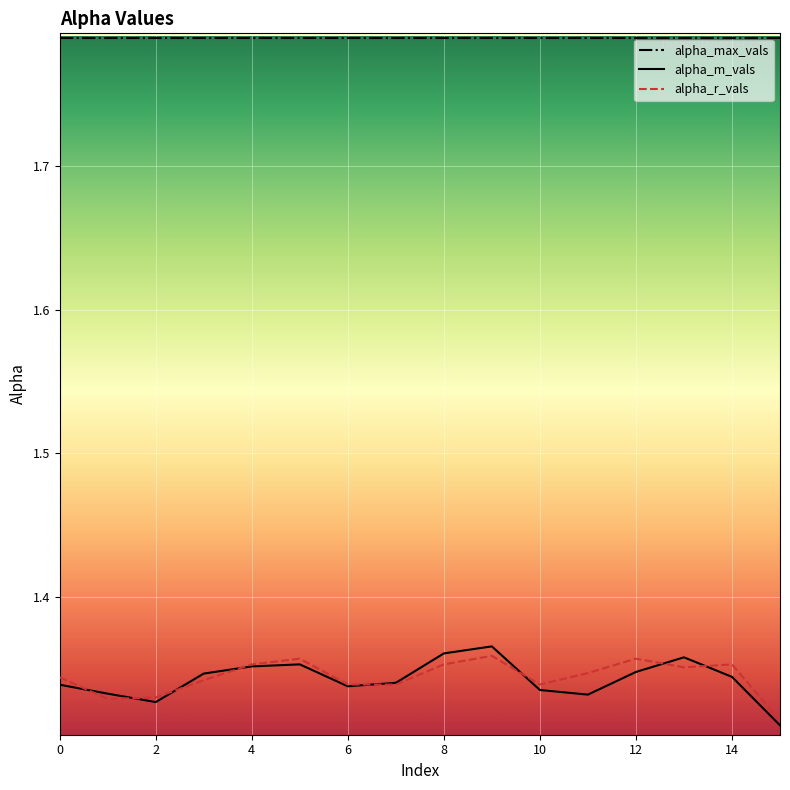

True or false: alpha_m_vals and alpha_max_vals cross at least once.

False